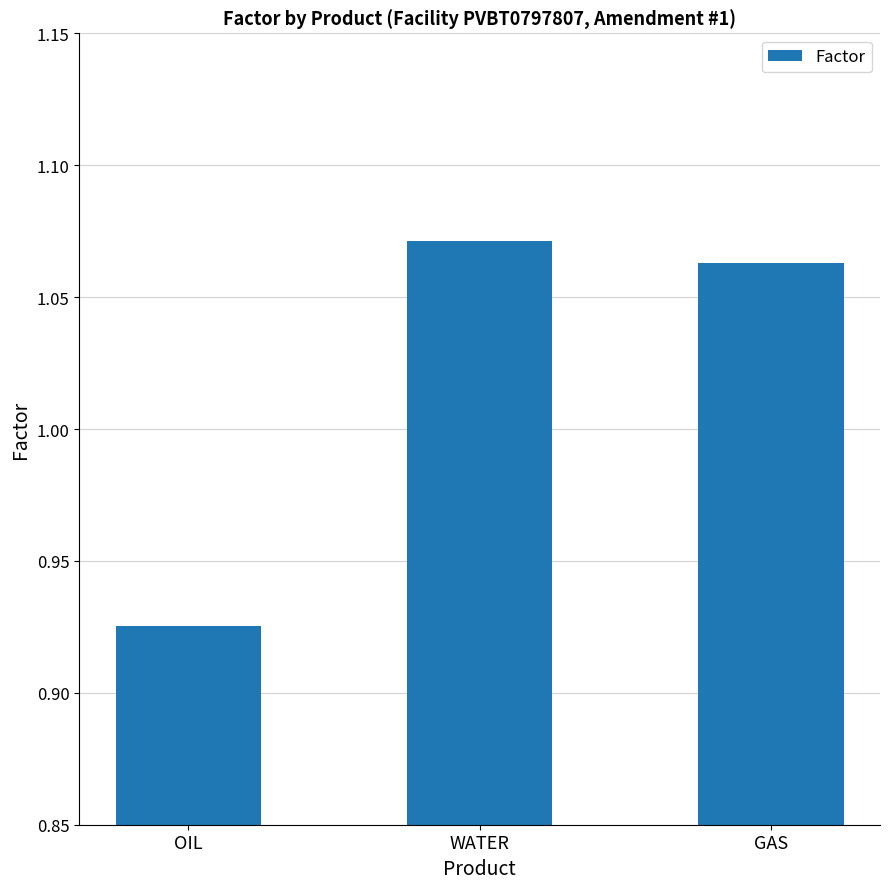

List the labels in order of value, smallest first.

OIL, GAS, WATER